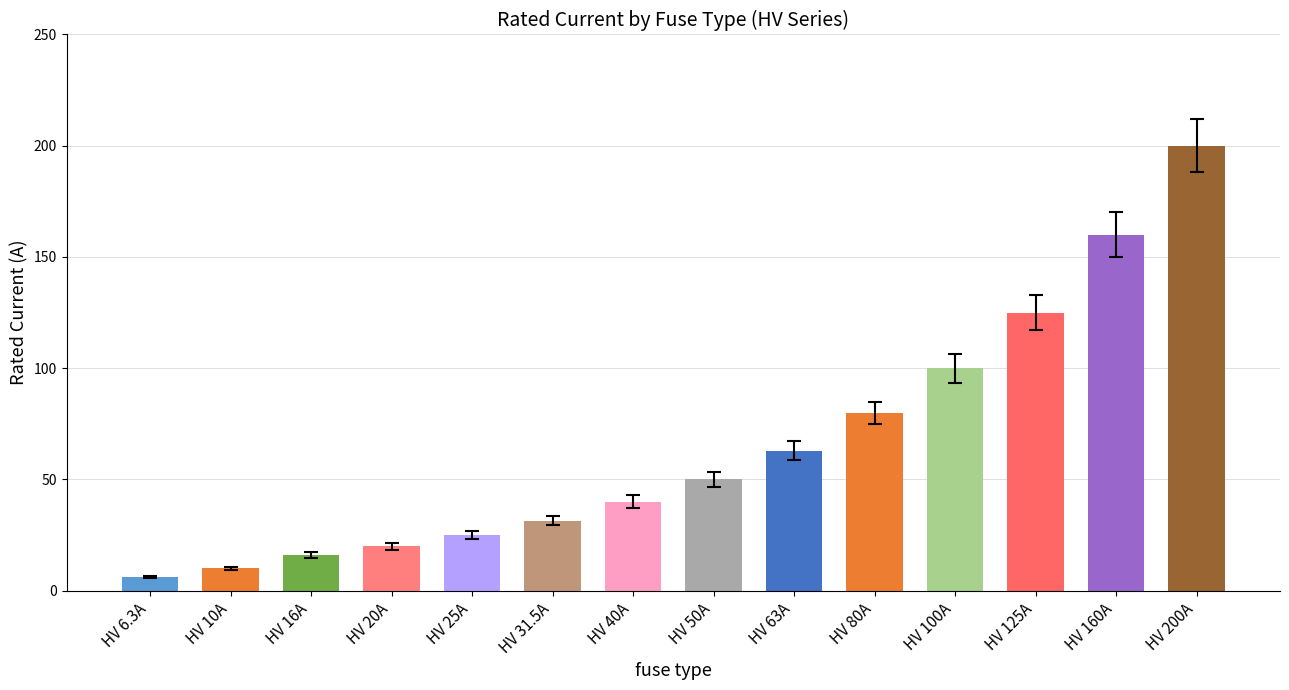

True or false: the data shows 125.0 at HV 125A.

True